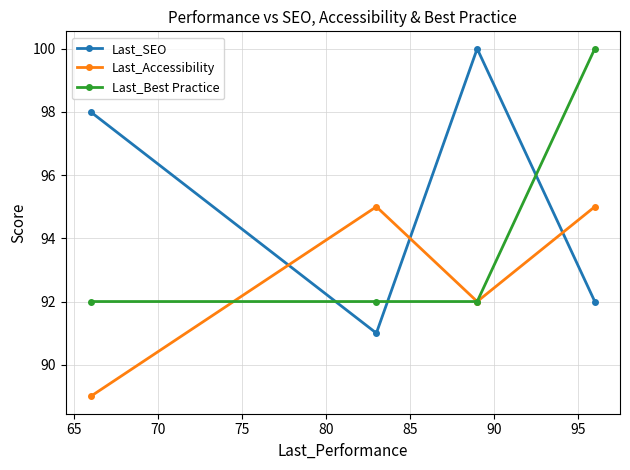

How many interior local peaks does the Last_SEO series have?

1